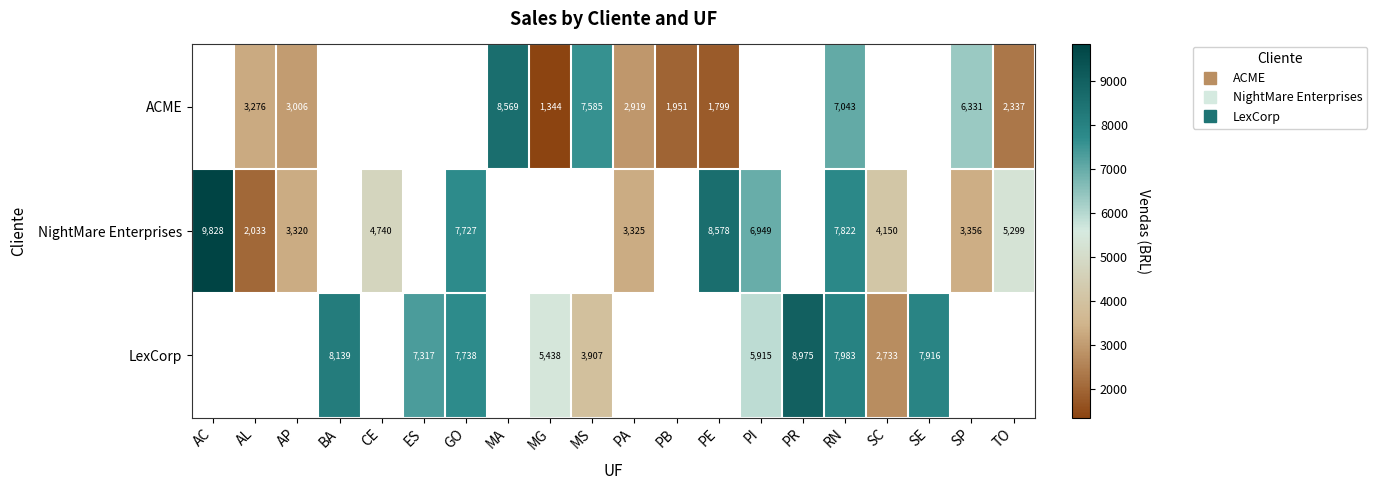

Count the LexCorp values in the range 5915 to 7916.

3